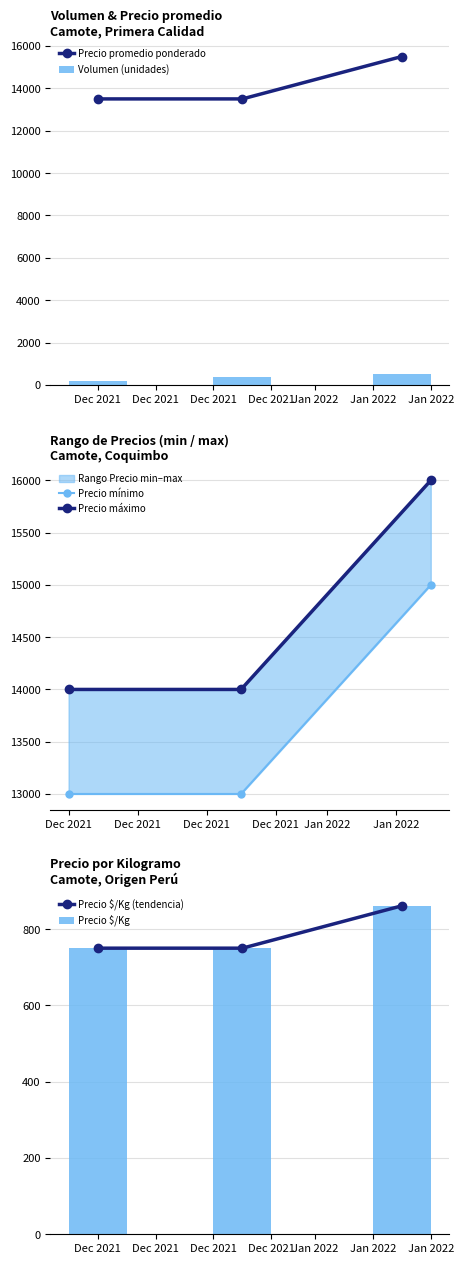

Which category has the lowest value across all series?

Dec 2021